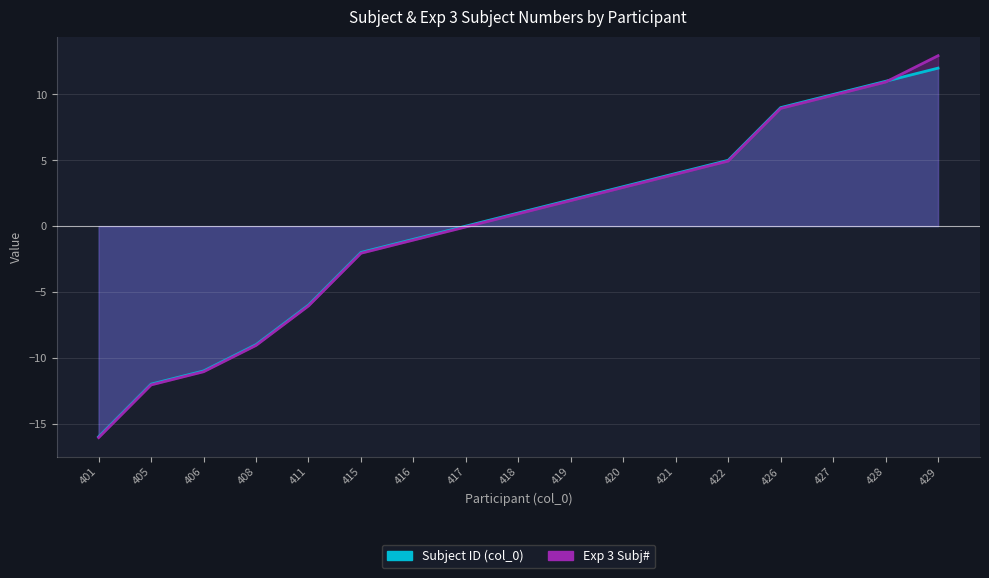

Which series has the widest spread of values?

Exp 3 Subj#